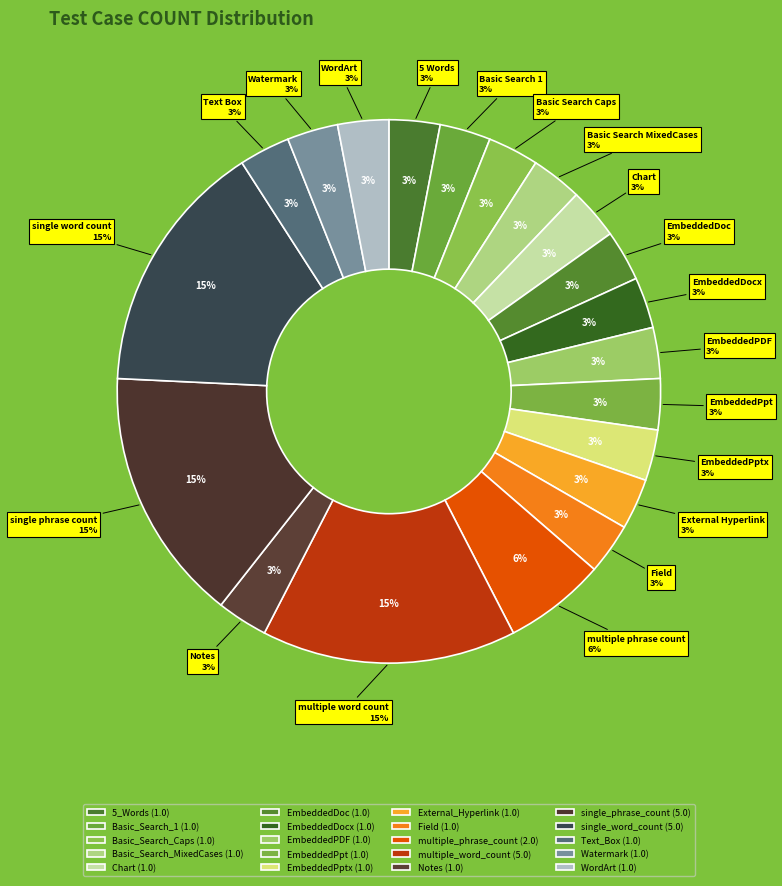

The Notes slice represents 3% of the pie. True or false?

True